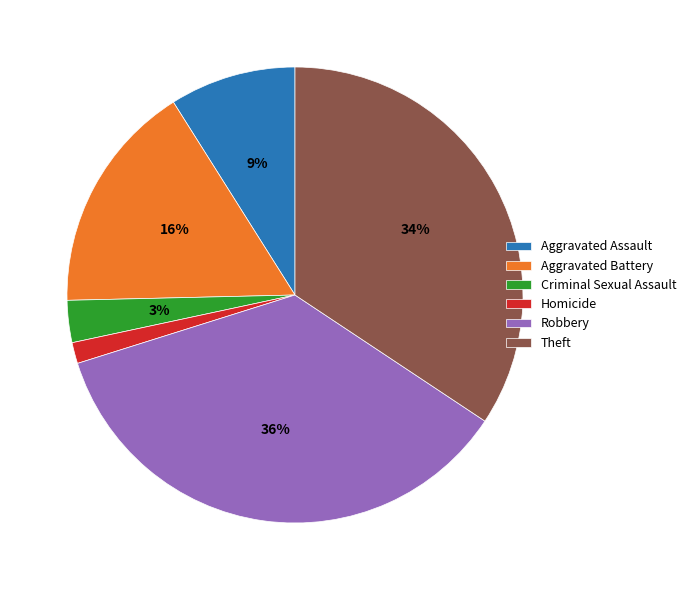

How many segments does this pie chart have?

6